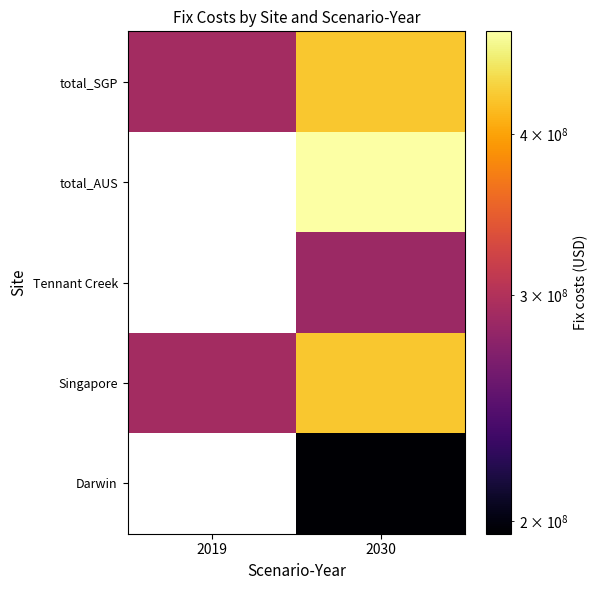

How many data points in Singapore are less than 427845146?

1